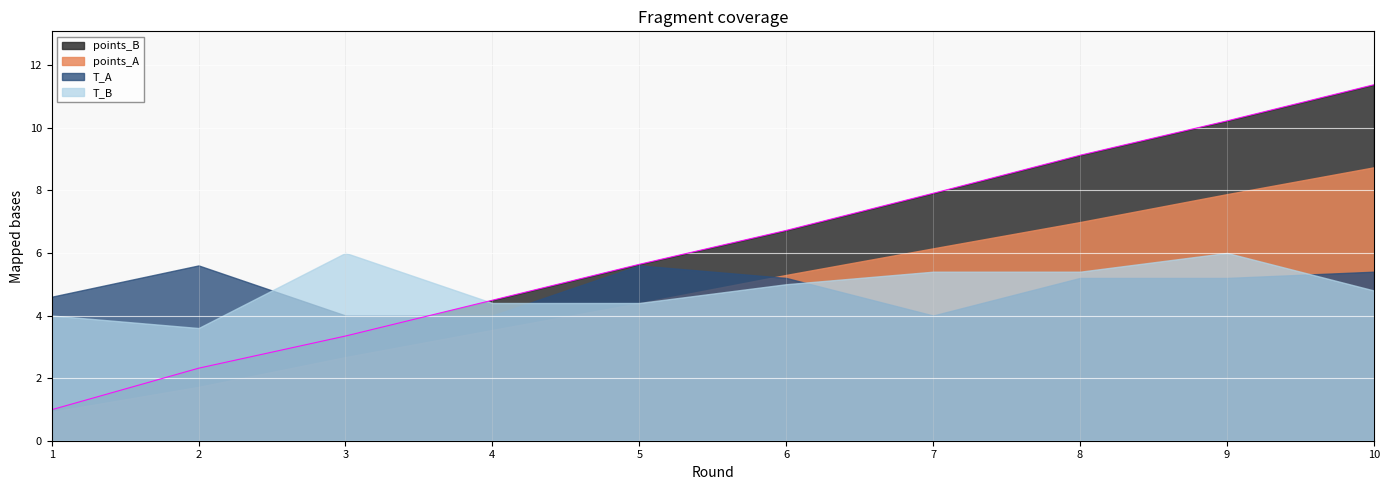

List the series in order of their peak value, highest first.

points_B, points_A, T_B, T_A